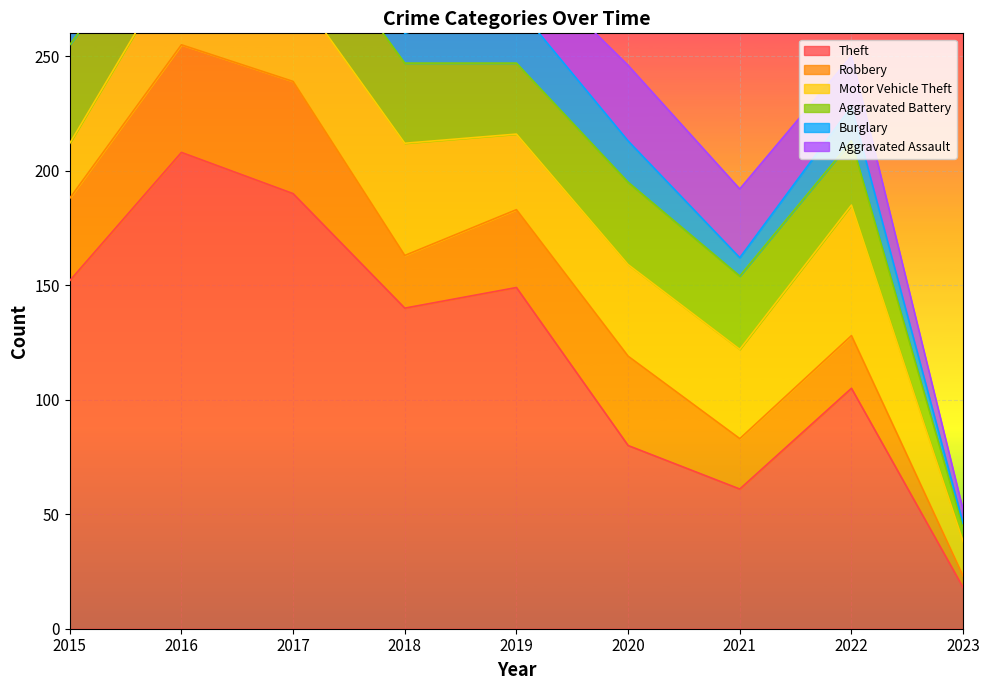

In Robbery, how many points are lower than both neighbors (excluding endpoints)?

2